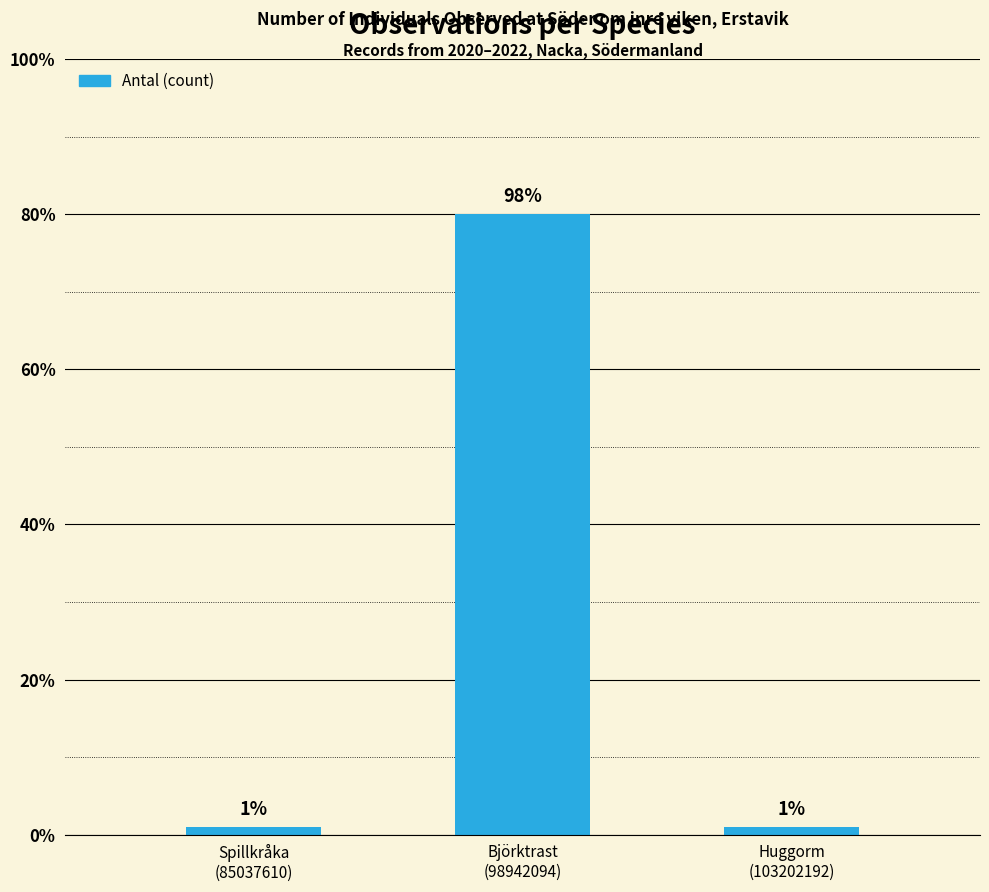

What position from the left is Björktrast
(98942094)?

2